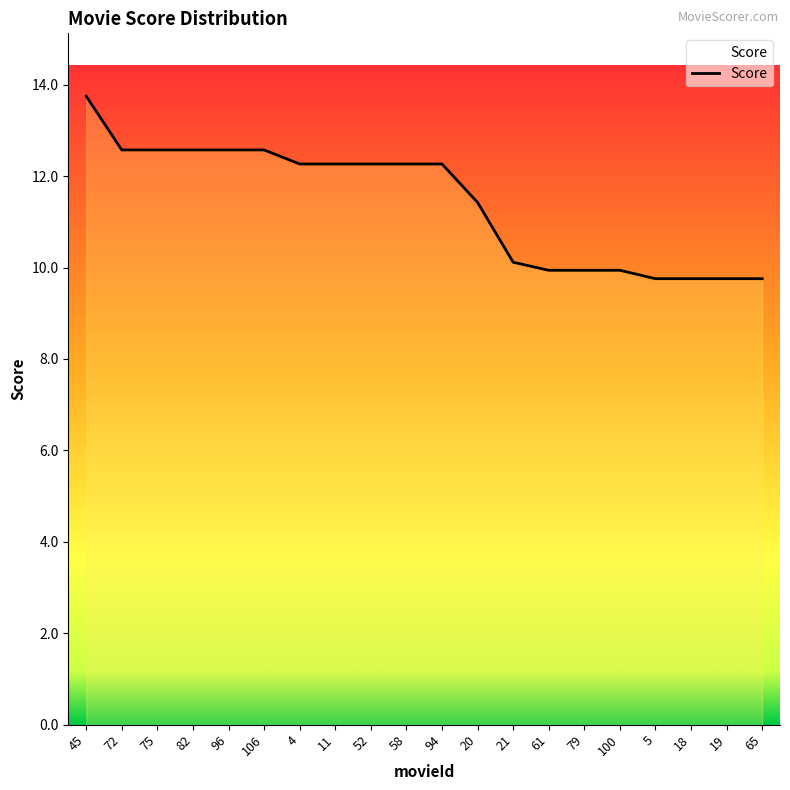

What is the change in value from 20 to 100?

-1.5